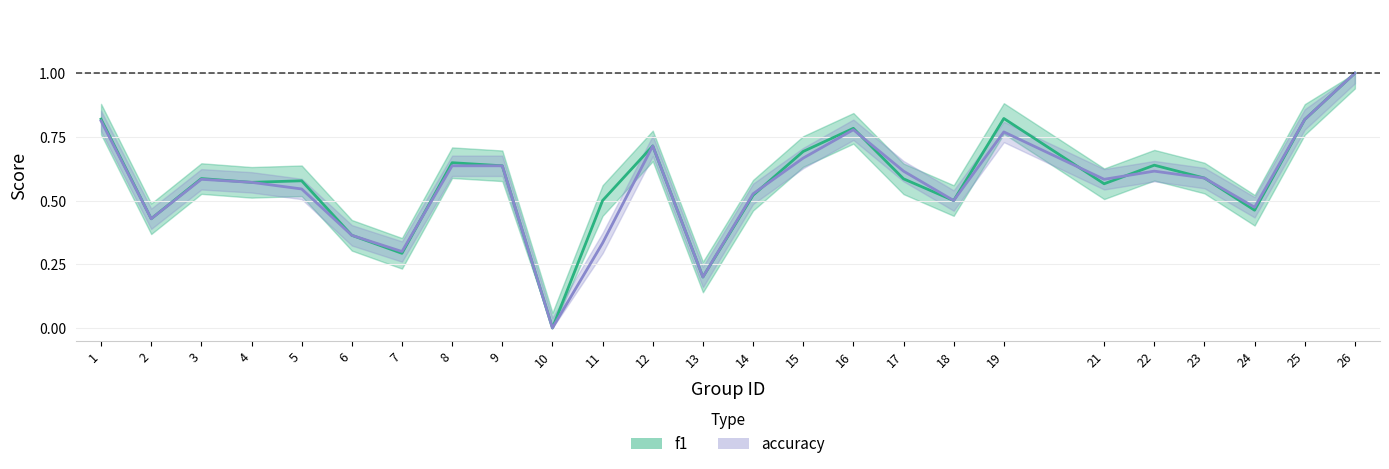

What is the difference between the maximum and minimum values in the f1 series?

1.0